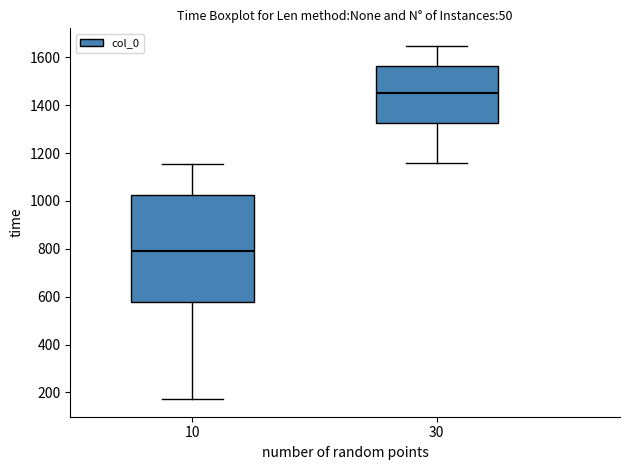

Which box's median line is the lowest?

10